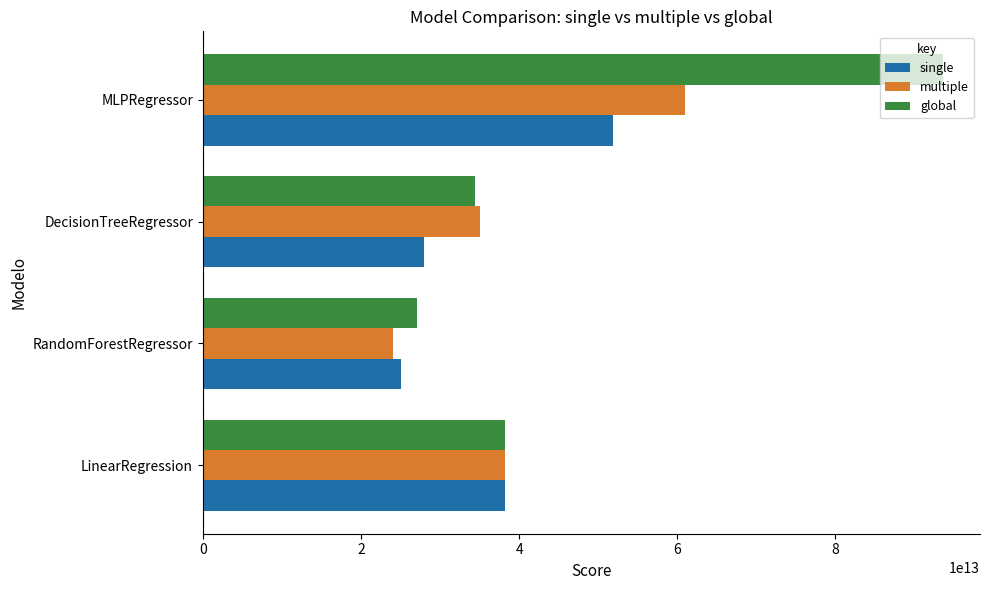

Rank the categories by multiple value from lowest to highest.

RandomForestRegressor, DecisionTreeRegressor, LinearRegression, MLPRegressor